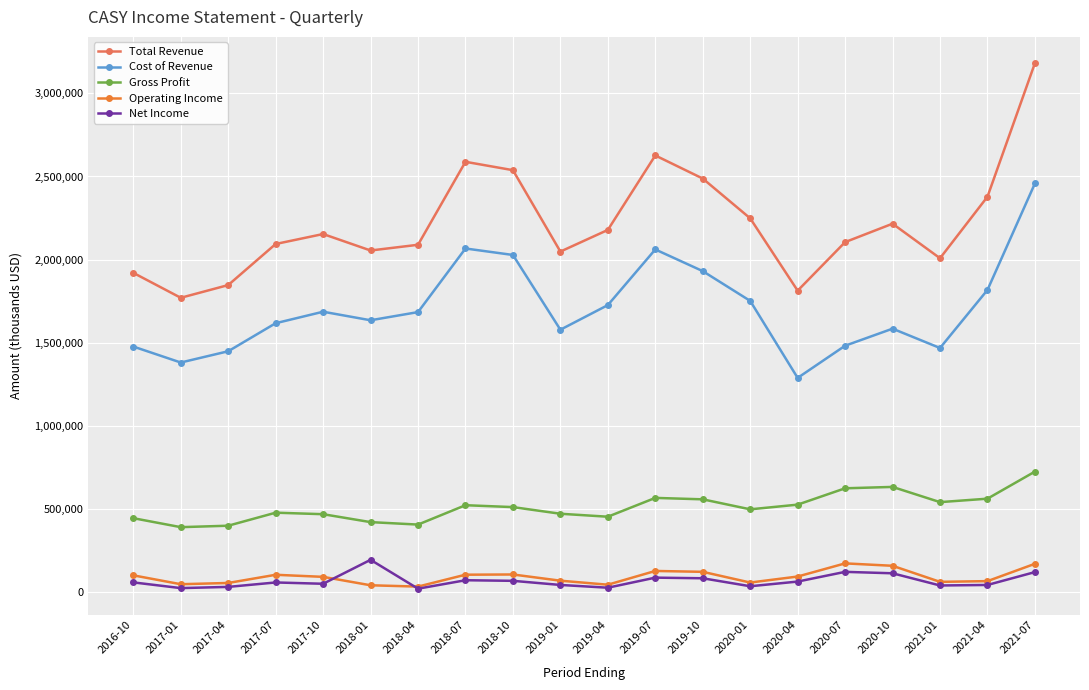

True or false: Operating Income and Total Revenue cross at least once.

False